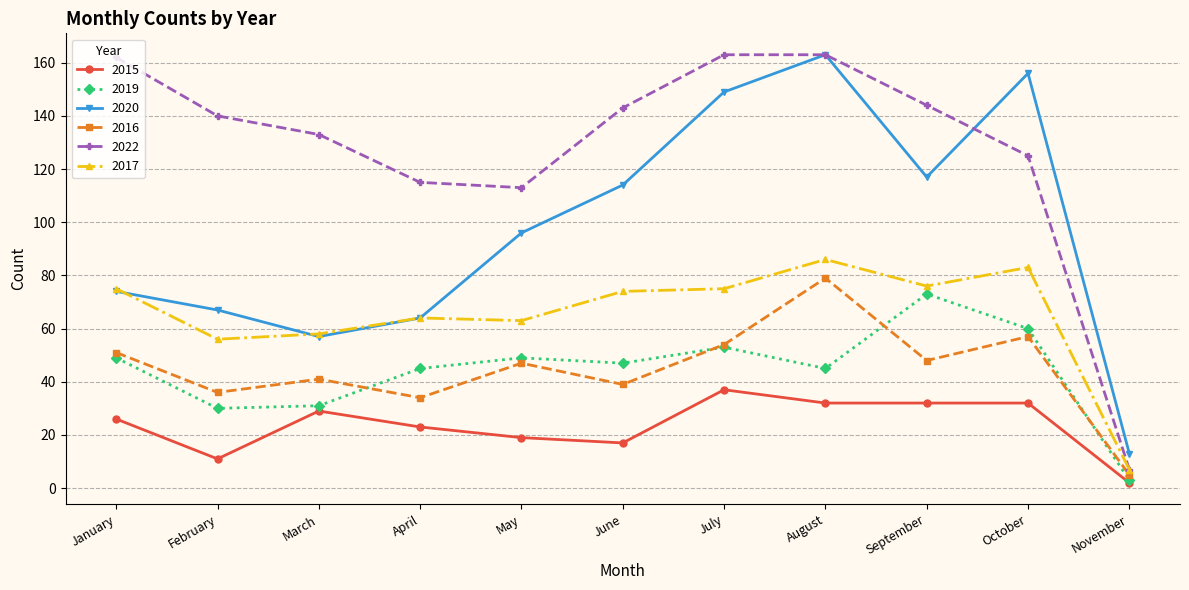

Which category has the lowest value across all series?

November